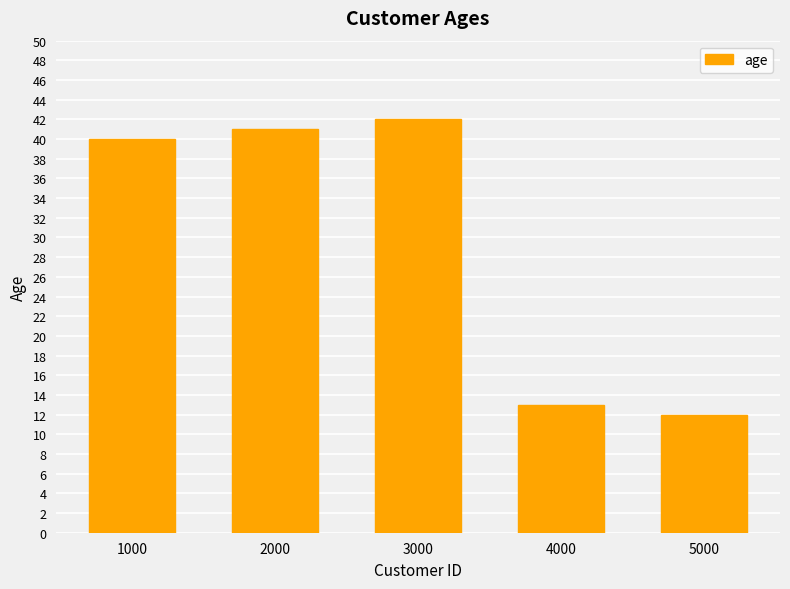

At which label is the value closest to 27?

1000